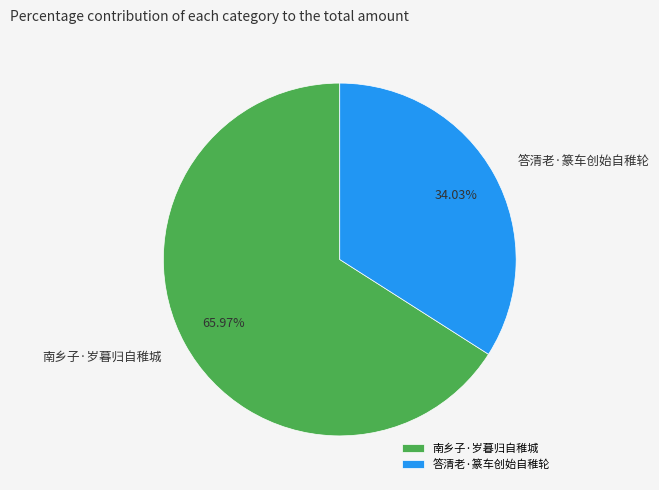

Between 南乡子·岁暮归自稚城 and 答清老·篆车创始自稚轮, which is larger?

南乡子·岁暮归自稚城